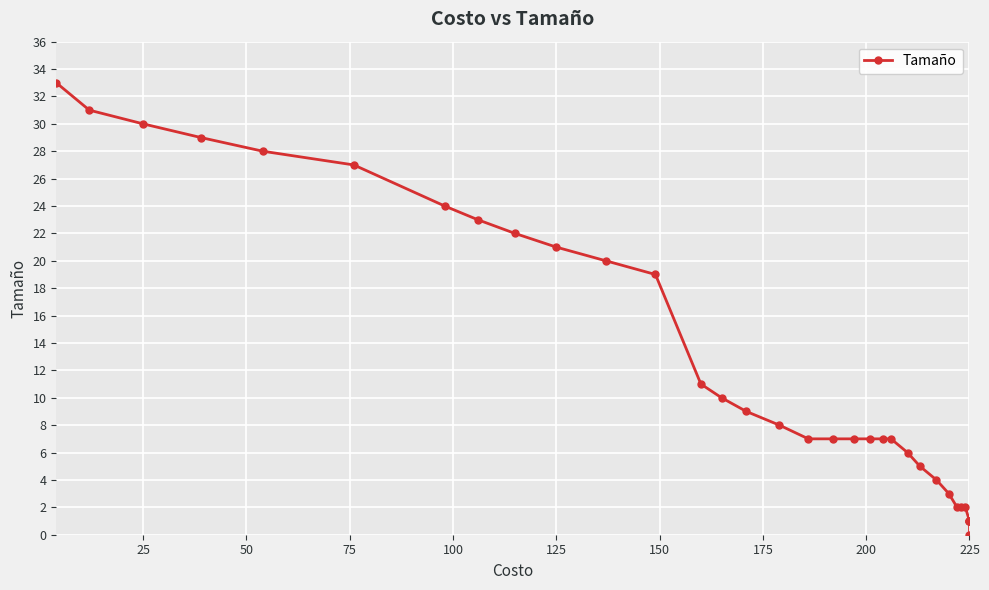

What is the greatest value displayed?

33